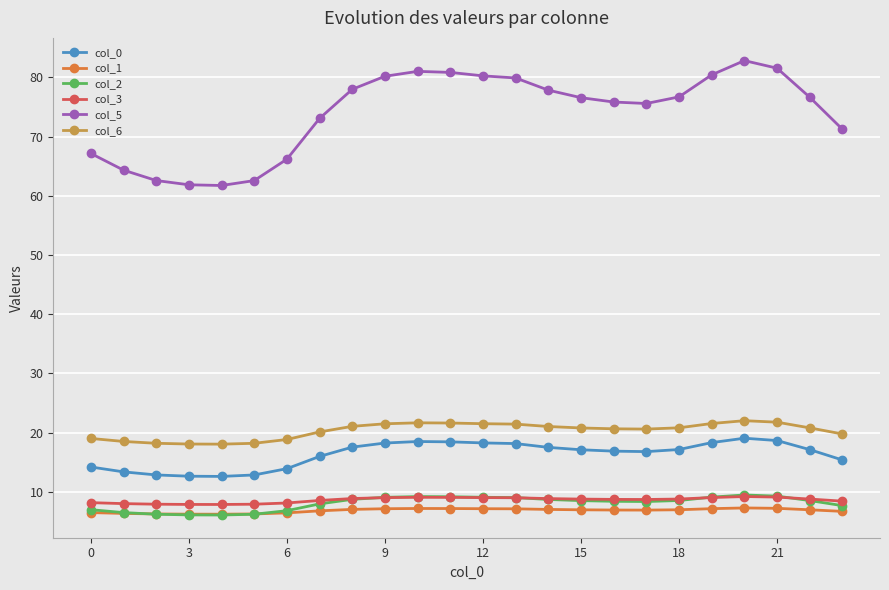

What is the maximum value for col_5?

82.8